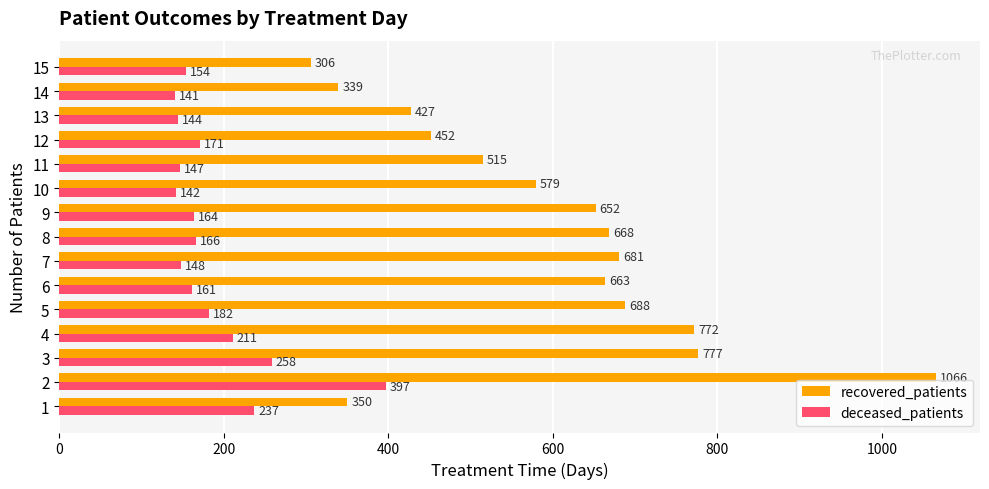

Which series has the largest range (max minus min)?

recovered_patients